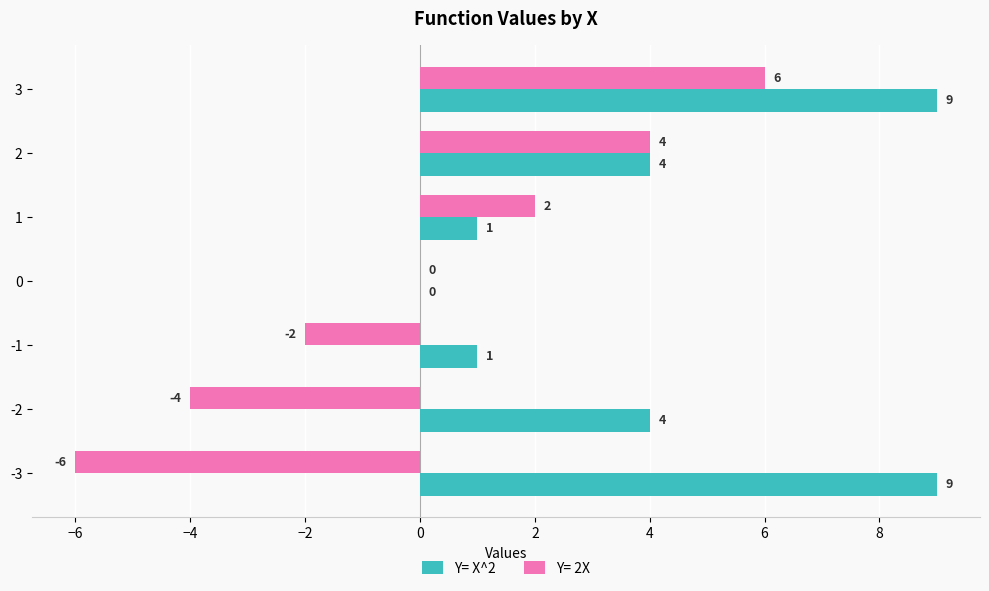

How many Y= X^2 values are between 1 and 9?

6